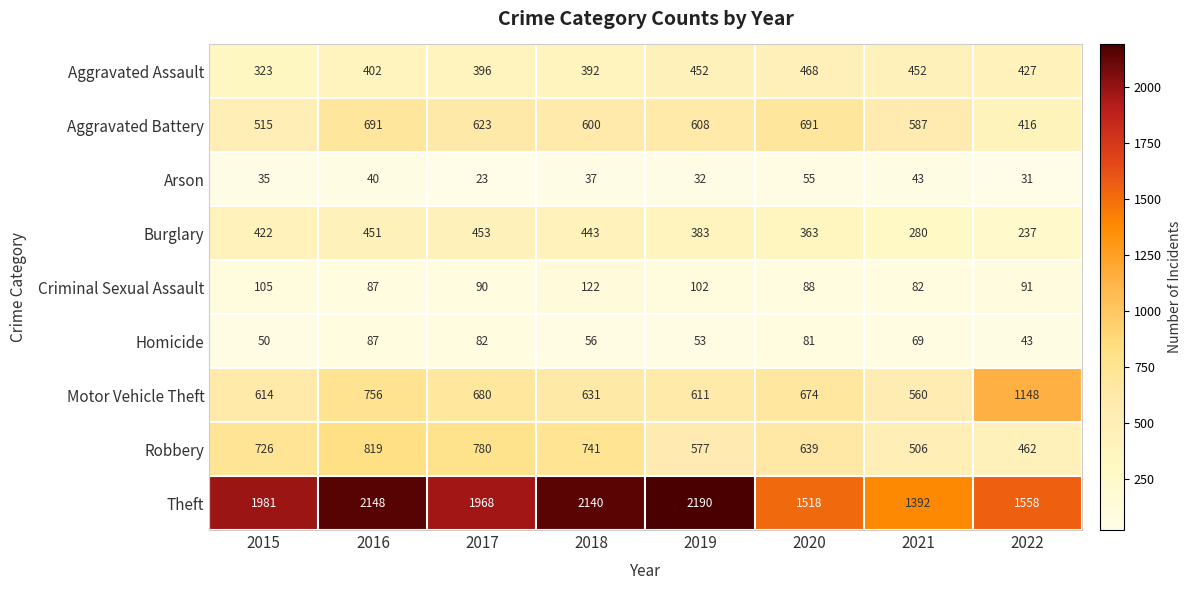

What is the total value across all series at 2018?

5162